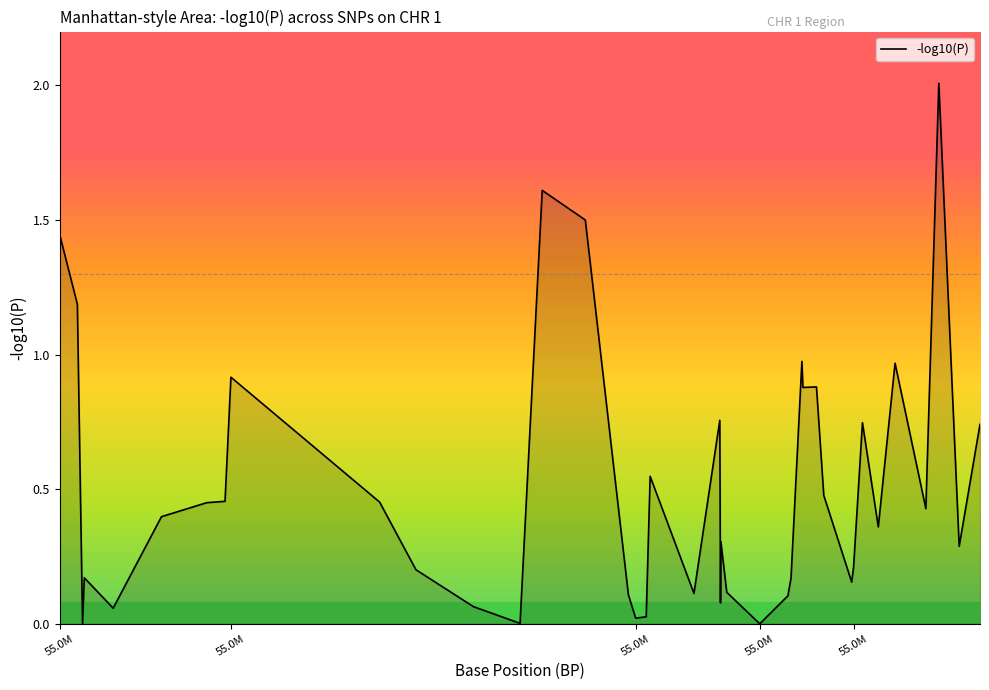

What is the maximum value shown in the chart?

2.0